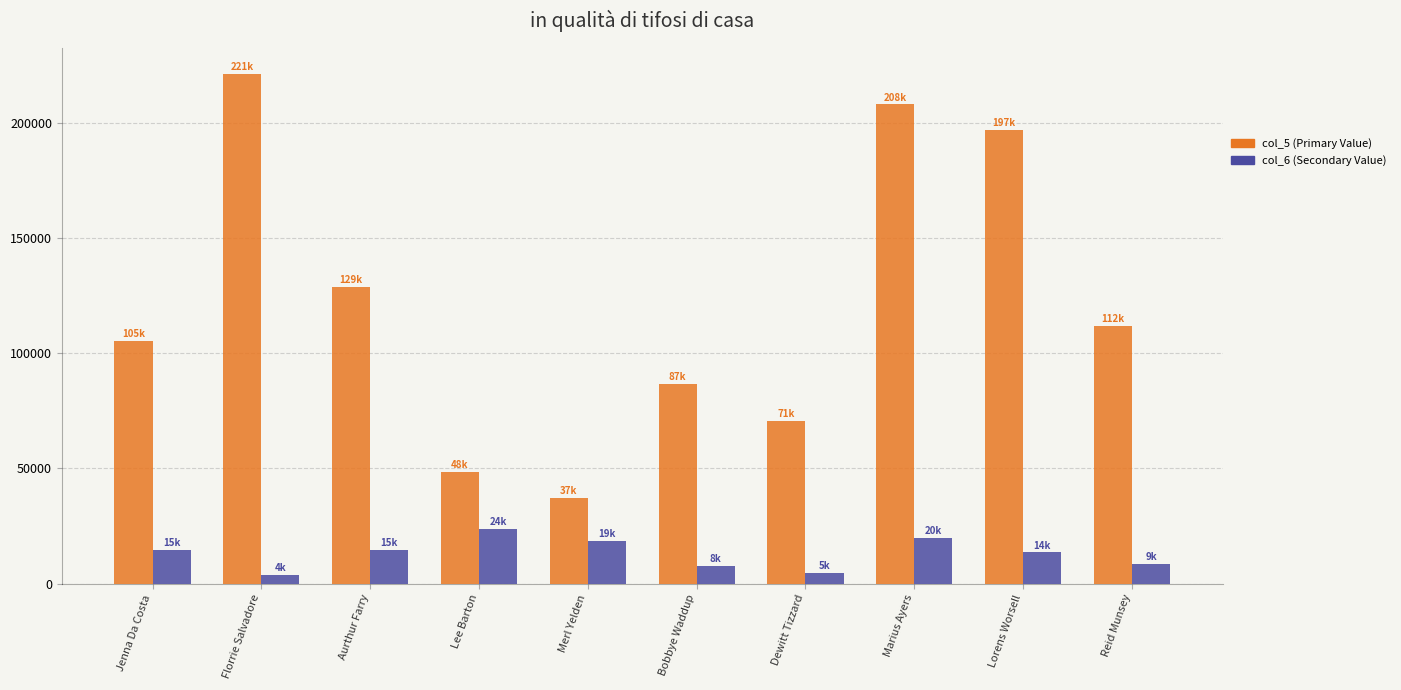

What is the label of the 8th bar from the right?

Aurthur Farry